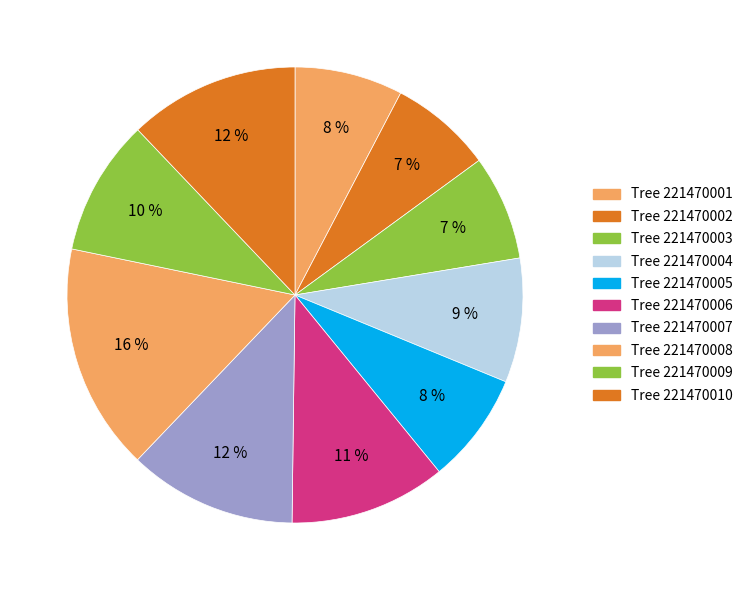

Rank the categories by value from highest to lowest.

221470008, 221470010, 221470007, 221470006, 221470009, 221470004, 221470005, 221470001, 221470003, 221470002